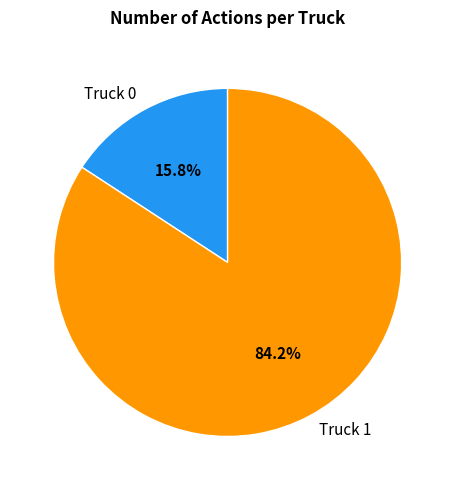

Rank the categories by value from lowest to highest.

Truck 0, Truck 1